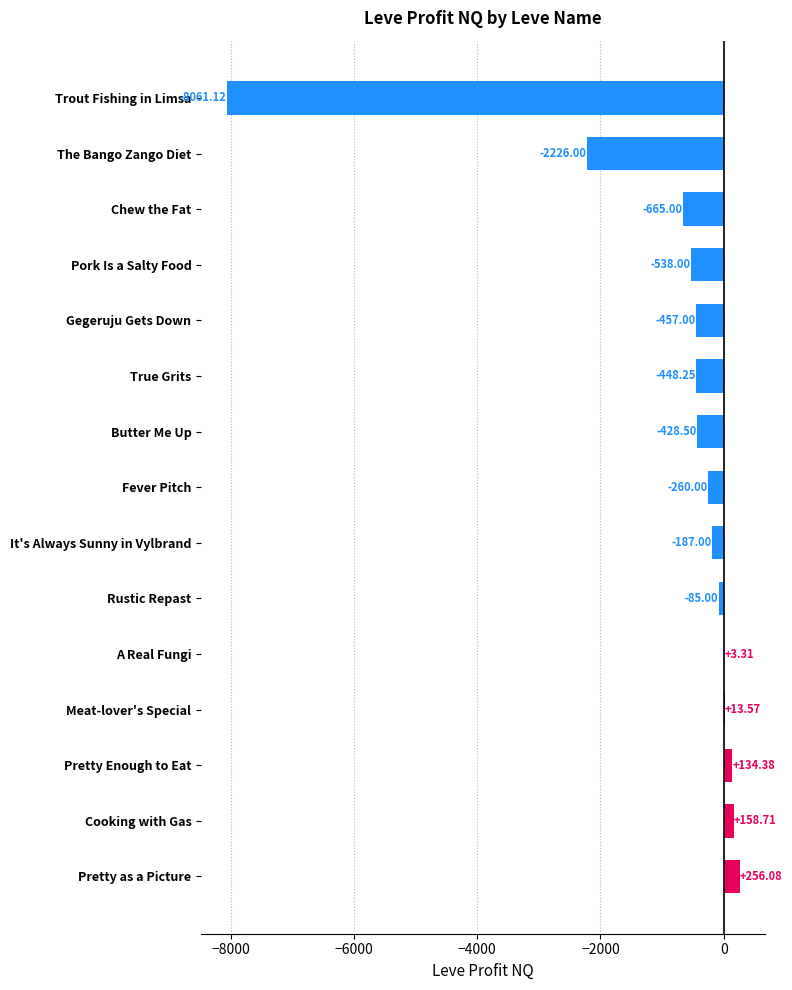

Between Gegeruju Gets Down and Chew the Fat, which is larger?

Gegeruju Gets Down